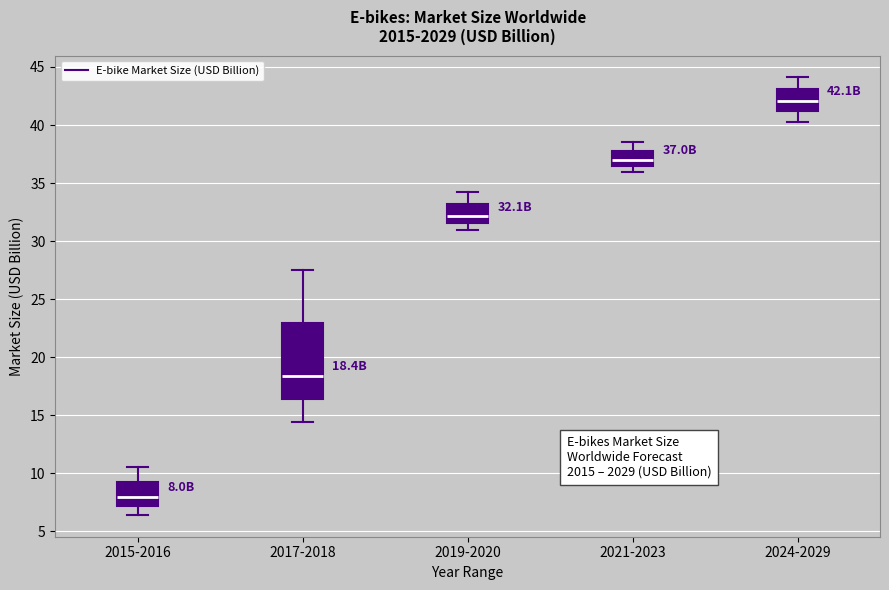

Comparing the boxes themselves (not the whiskers), which one is the tallest?

2017-2018